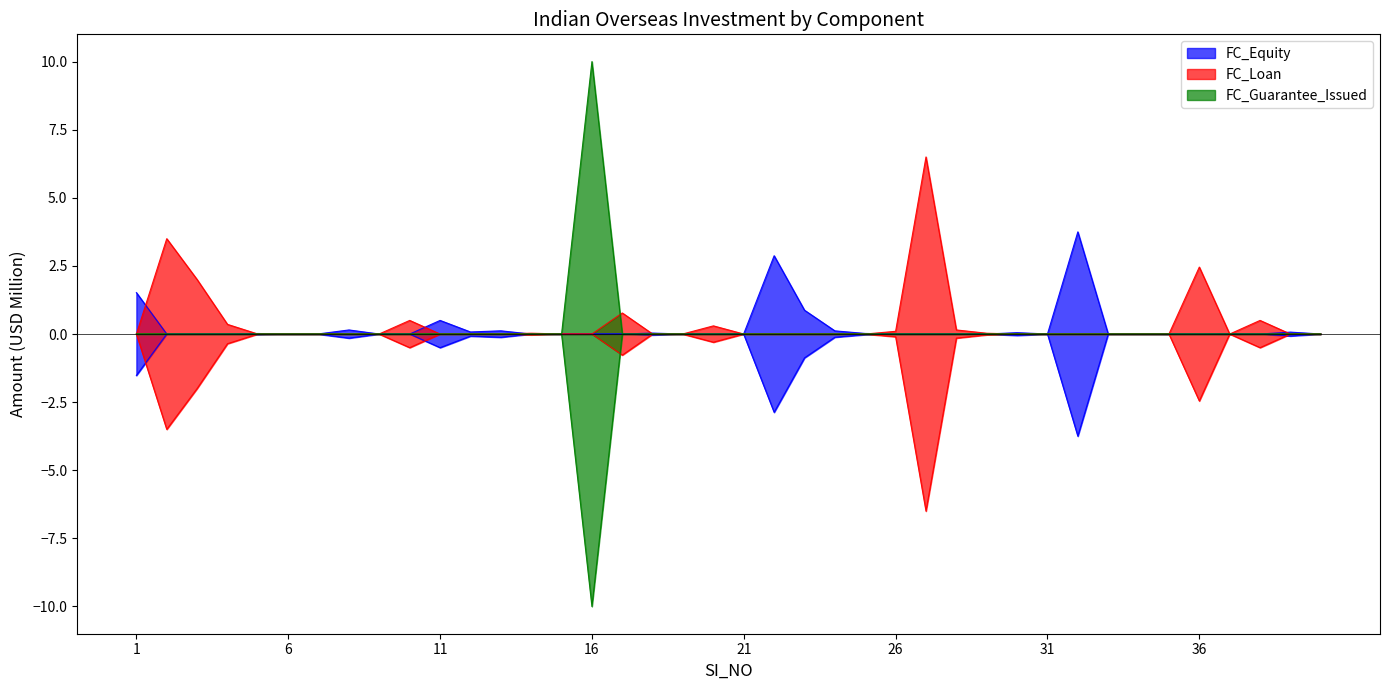

At how many categories does at least one series exceed 0?

40